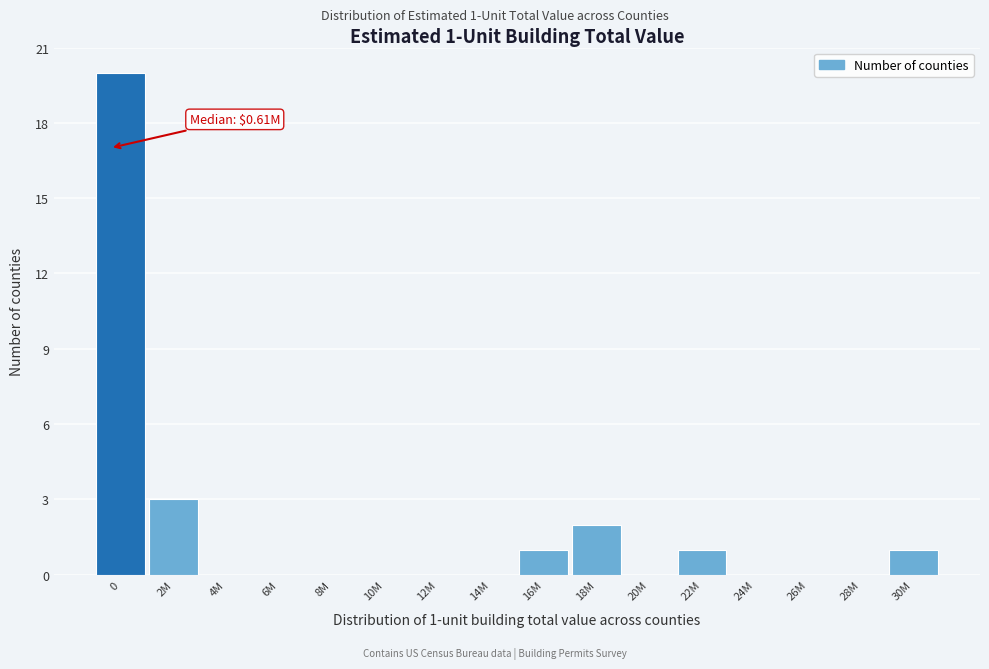

Reading right to left, transcribe all the data shown in this chart.

30M=1	28M=0	26M=0	24M=0	22M=1	20M=0	18M=2	16M=1	14M=0	12M=0	10M=0	8M=0	6M=0	4M=0	2M=3	0=20